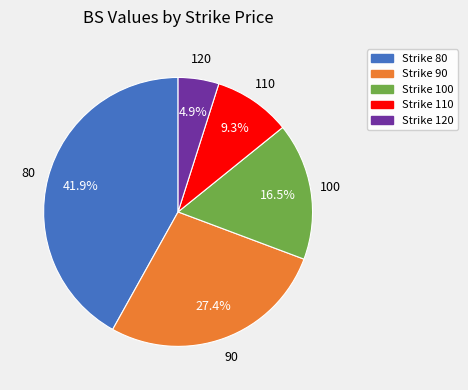

Is there any slice that represents more than half of the pie?

No